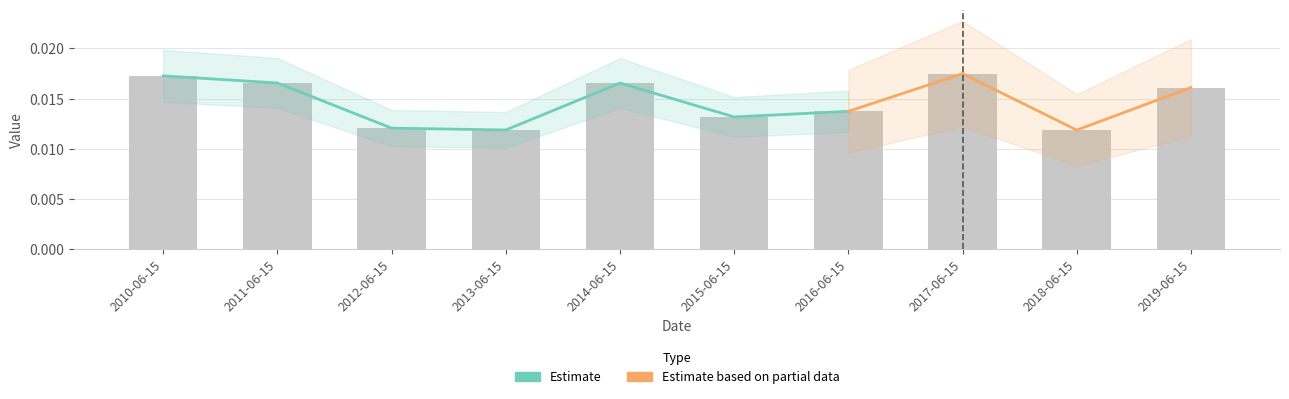

The value at 2017-06-15 is 0.0. True or false?

True